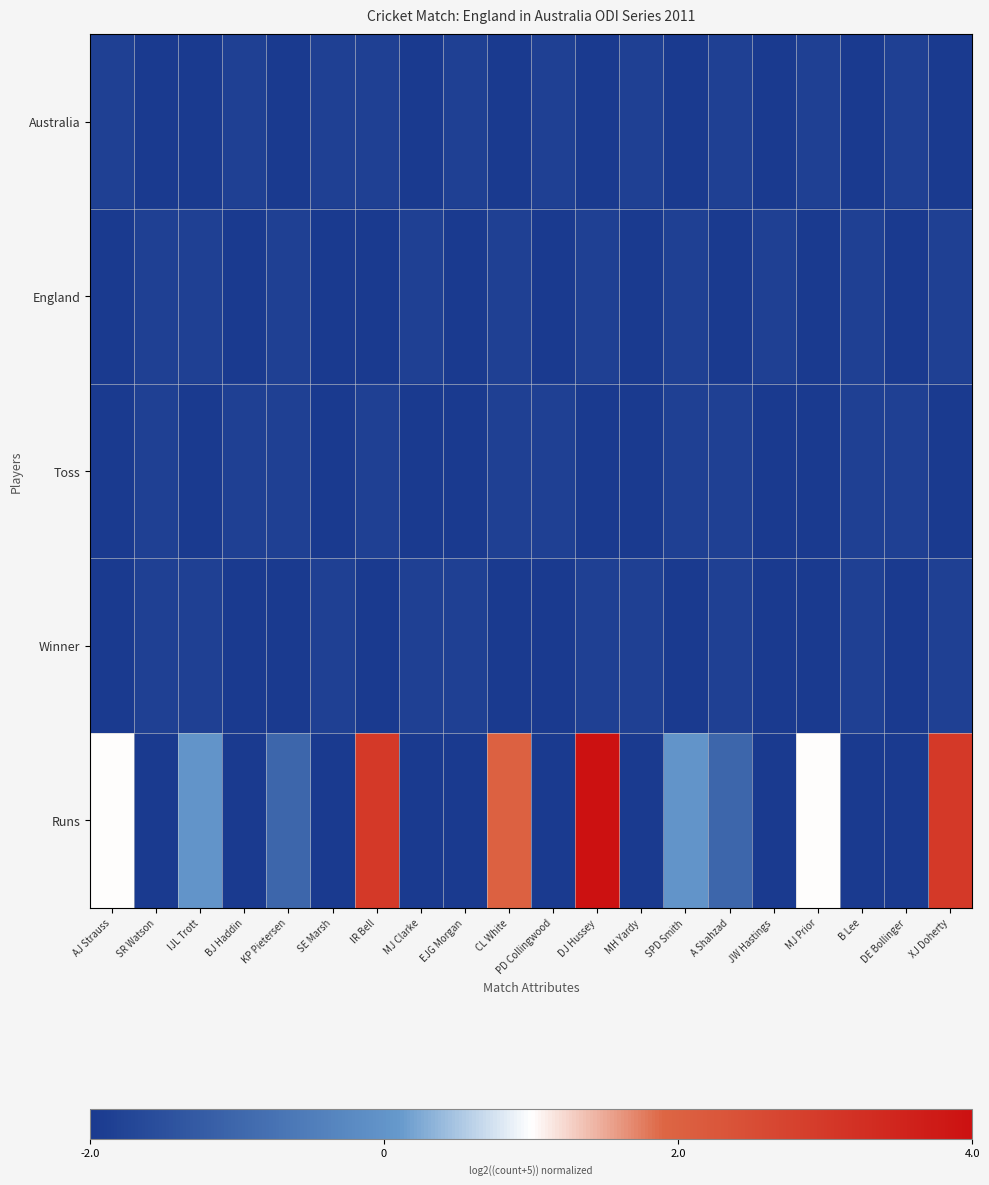

At which category is the sum across all series the highest?

DJ Hussey